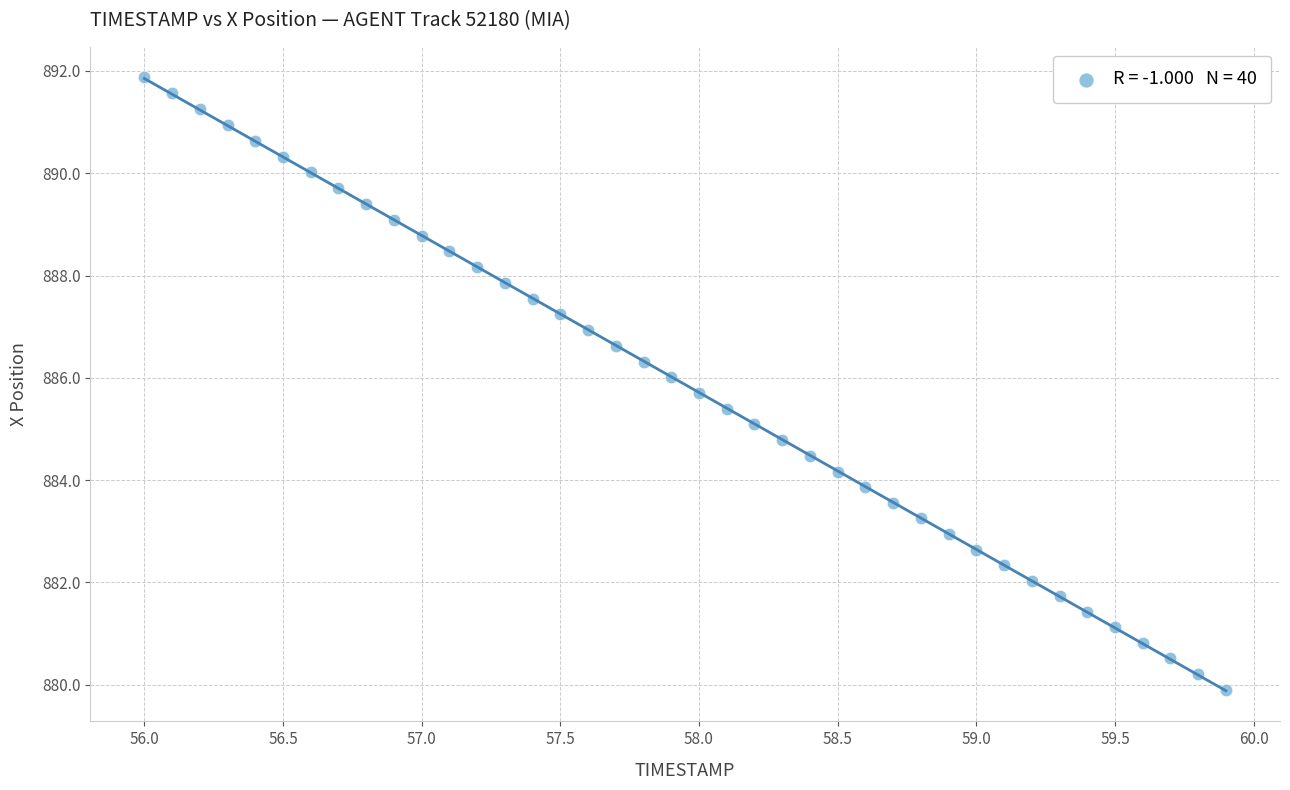

What is the range of Y values (max minus min)?

12.0